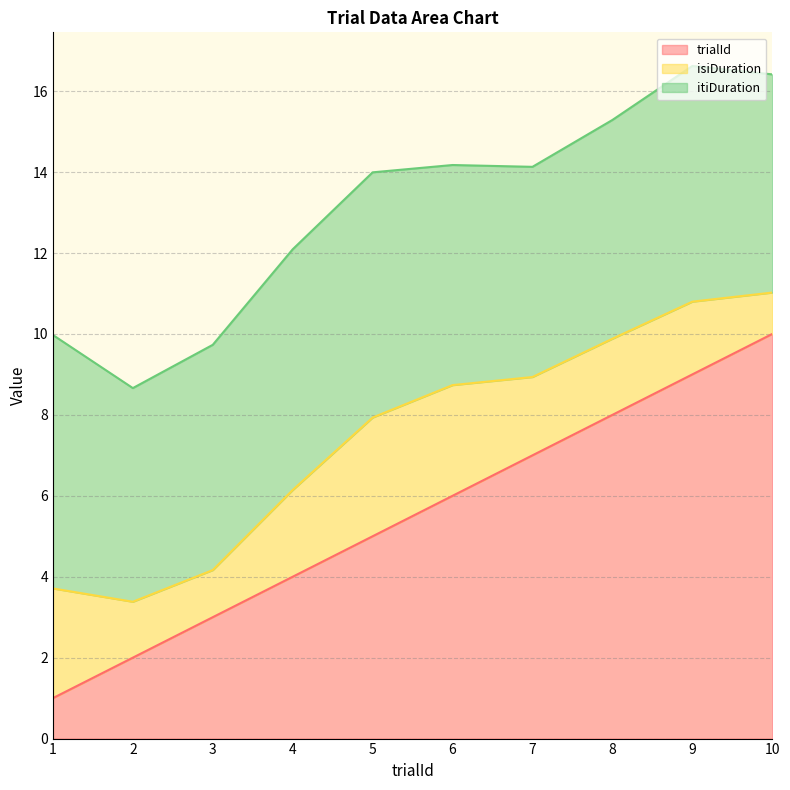

Where does the trialId series first go above 6?

7